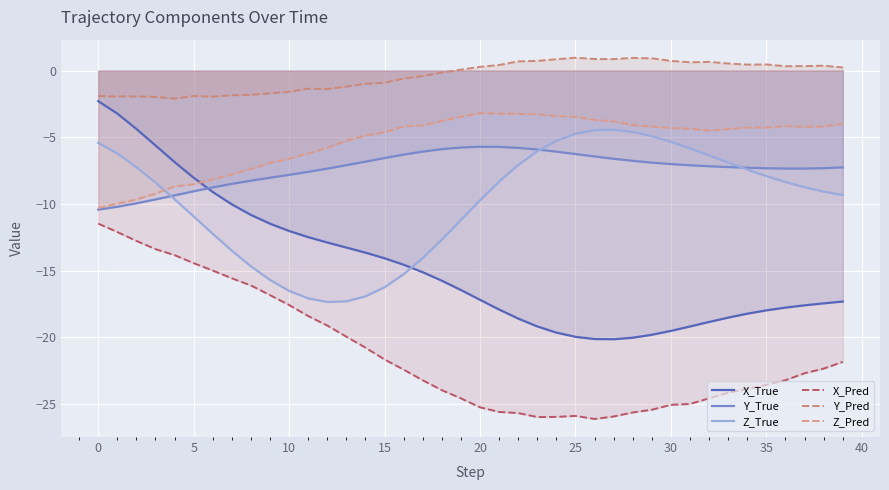

How many interior local peaks does the Y_Pred series have?

8